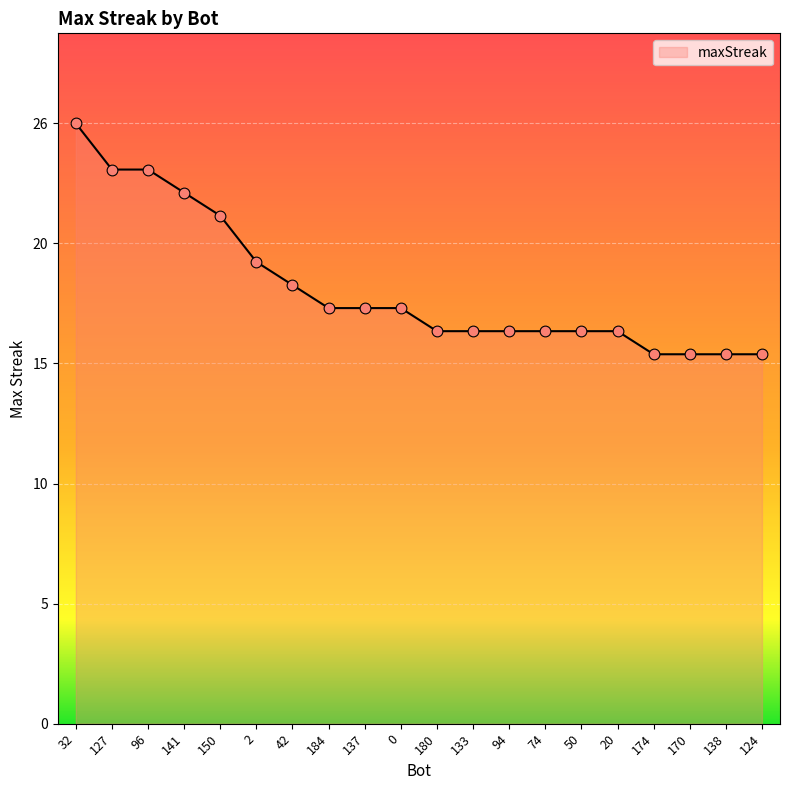

Approximately how many times larger is the value at 174 compared to 96?

0.7